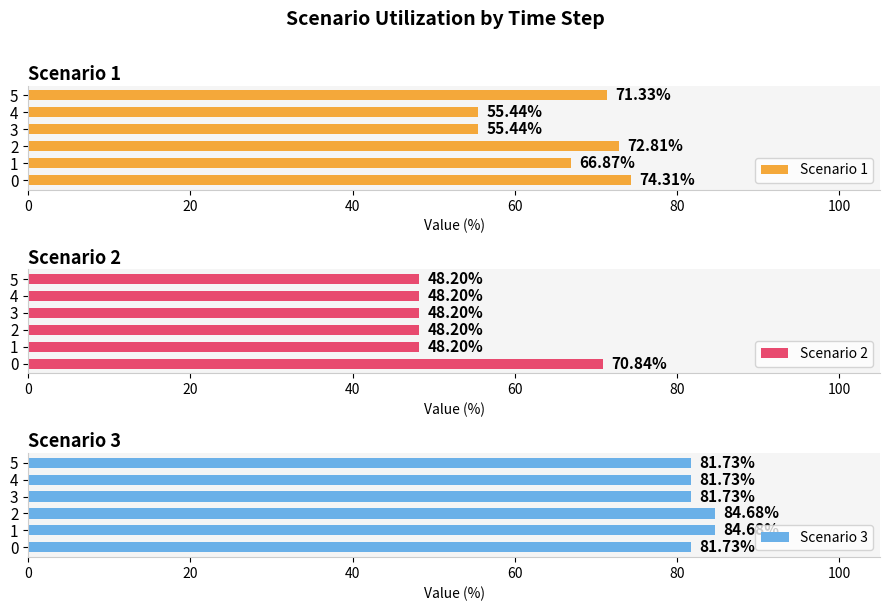

Read the Scenario 3 value at 3.

81.7